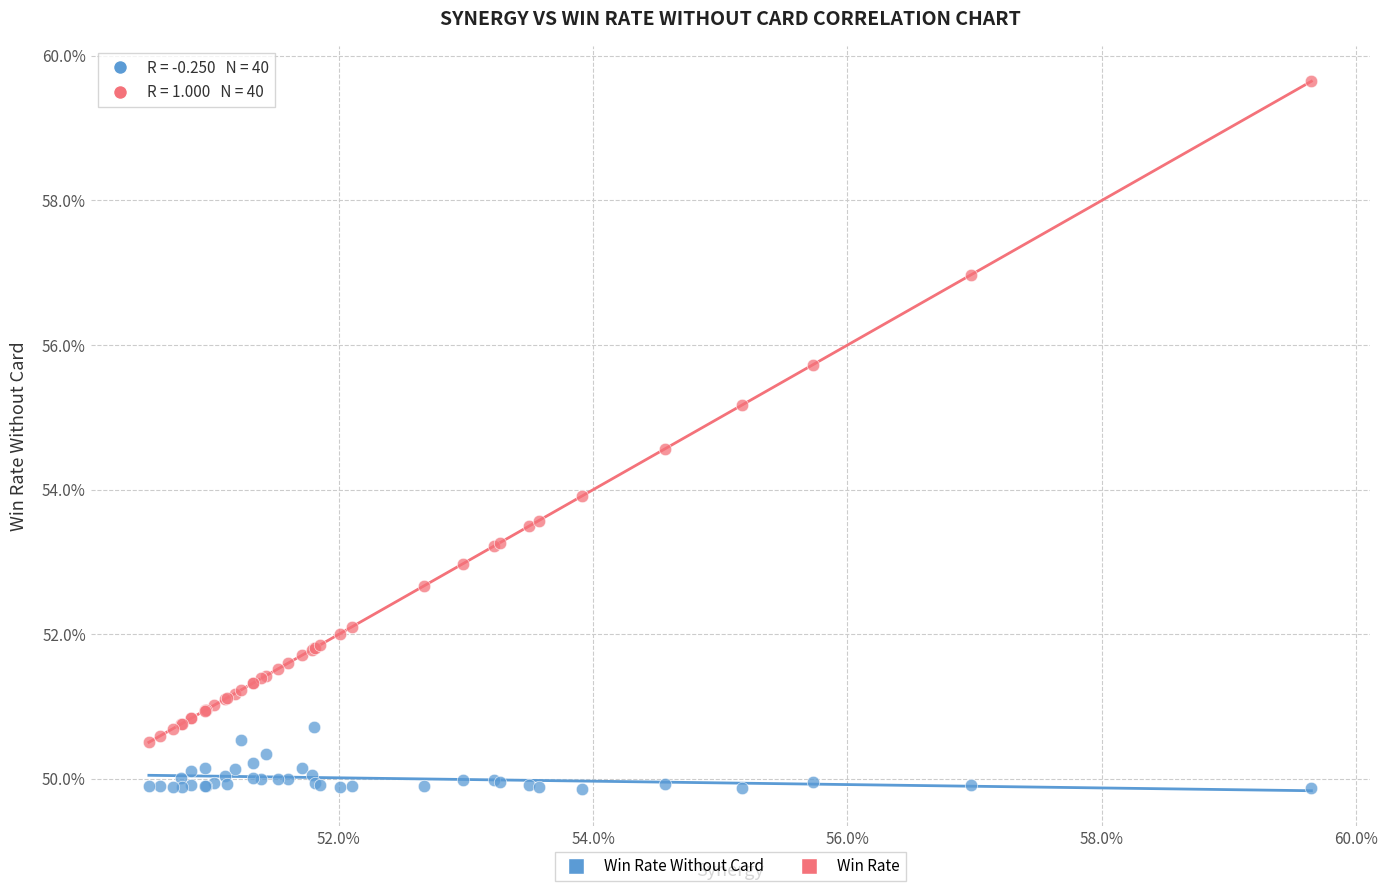

Which series has the largest Y range (max minus min)?

Win Rate